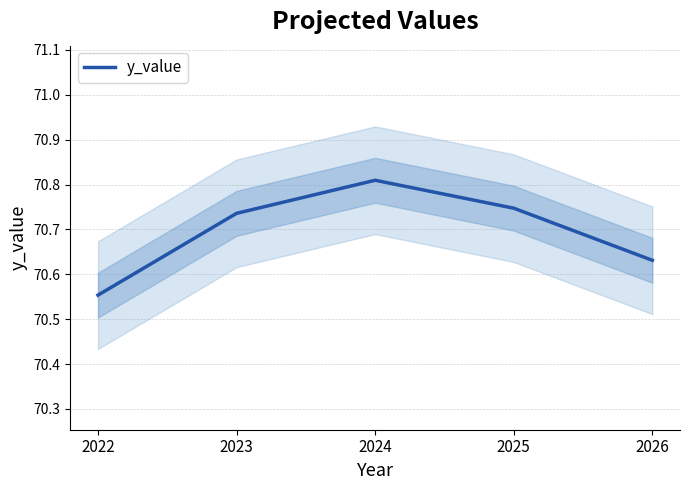

What is the difference between the maximum and minimum values?

0.3